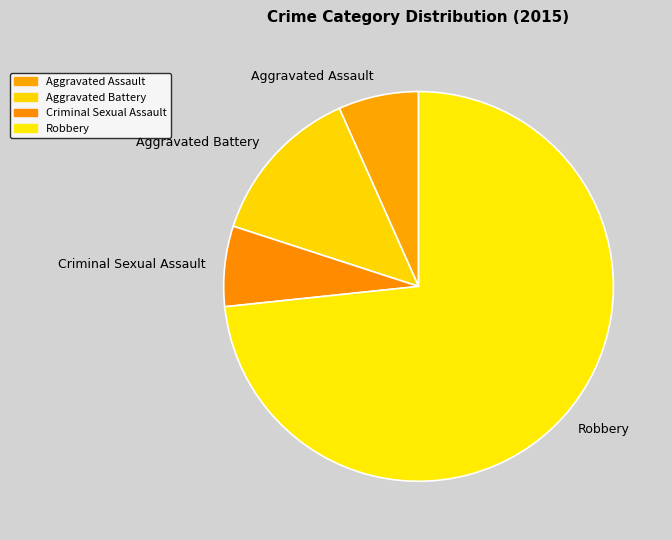

What is the ratio of the value at Criminal Sexual Assault to the value at Aggravated Assault?

1.0